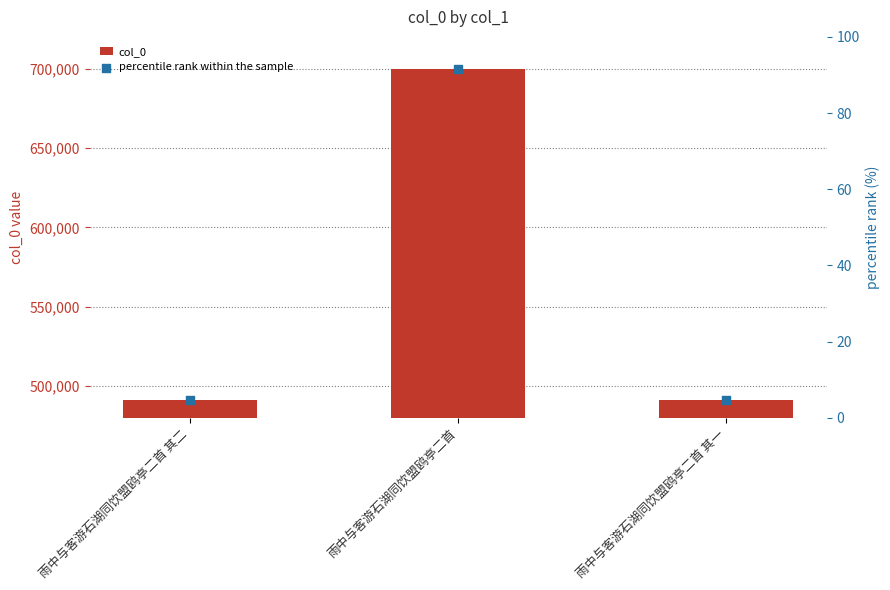

Which series has the largest Y range (max minus min)?

col_0